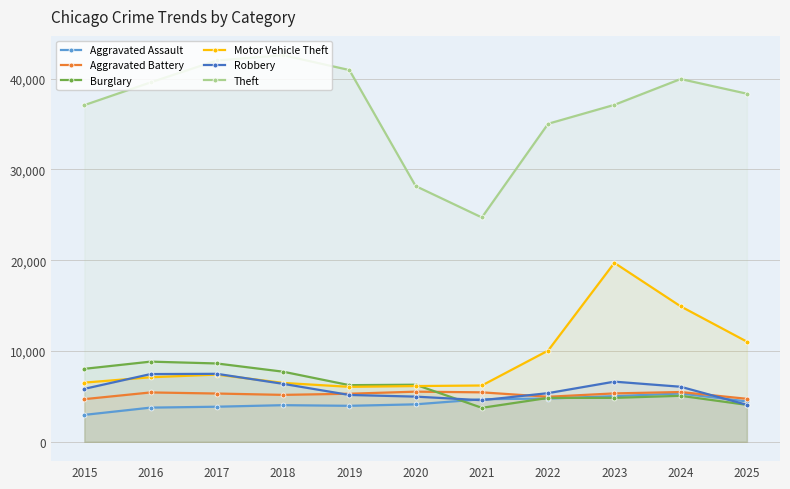

What is the approximate value of Theft at 2015, to the nearest 50?

37050